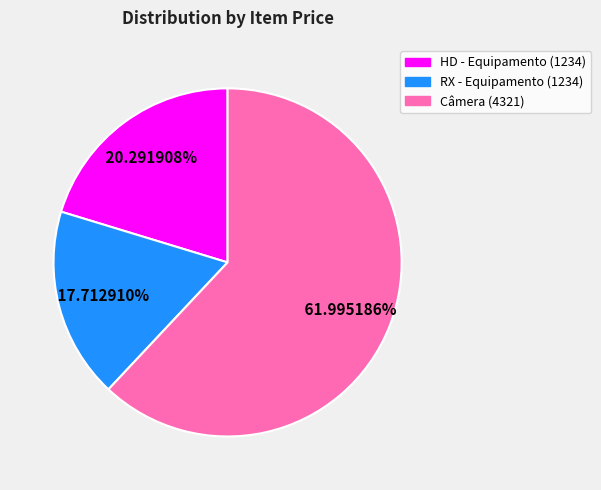

True or false: Câmera (4321) accounts for 55% of the total.

False